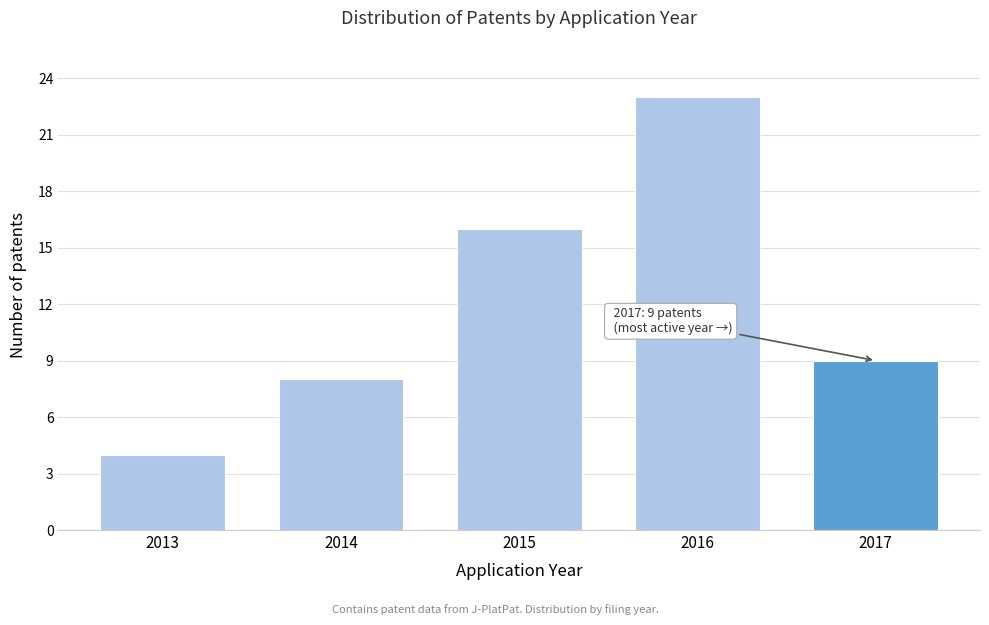

Reading left to right, extract all data points from this chart.

4	8	16	23	9